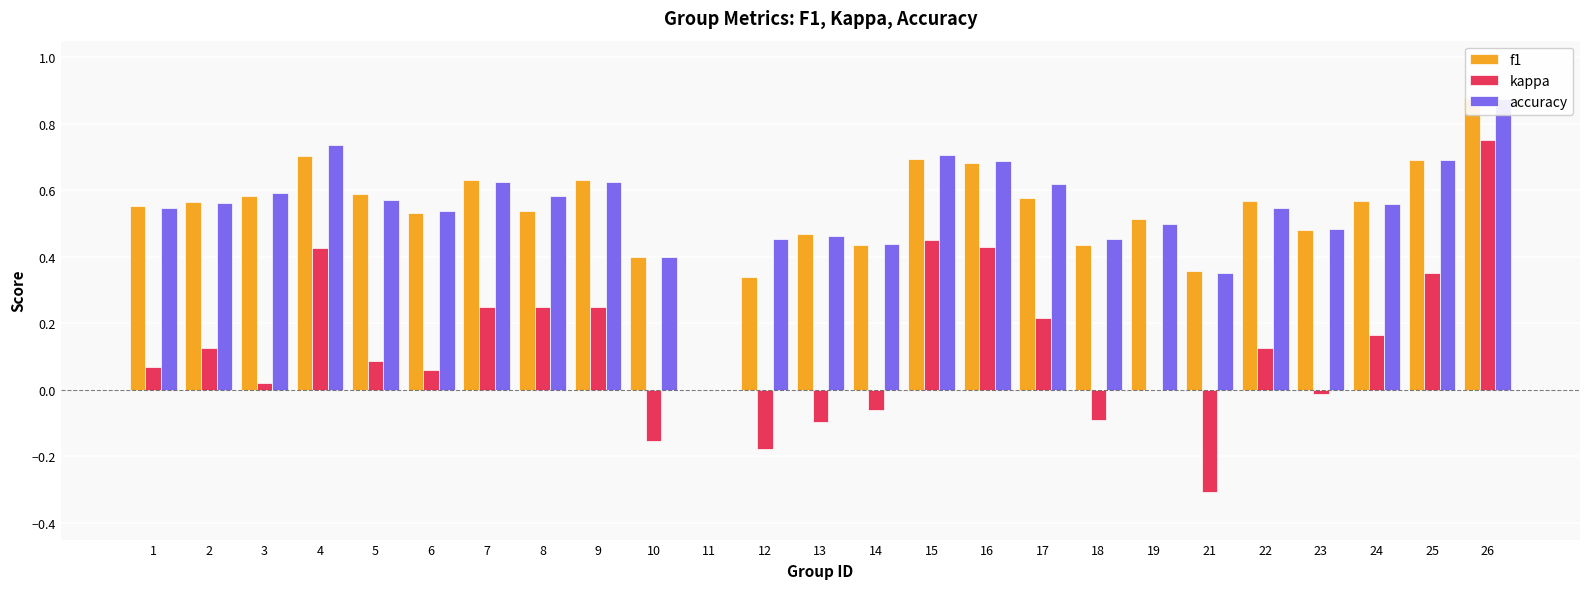

How many accuracy values are between 0 and 1?

25